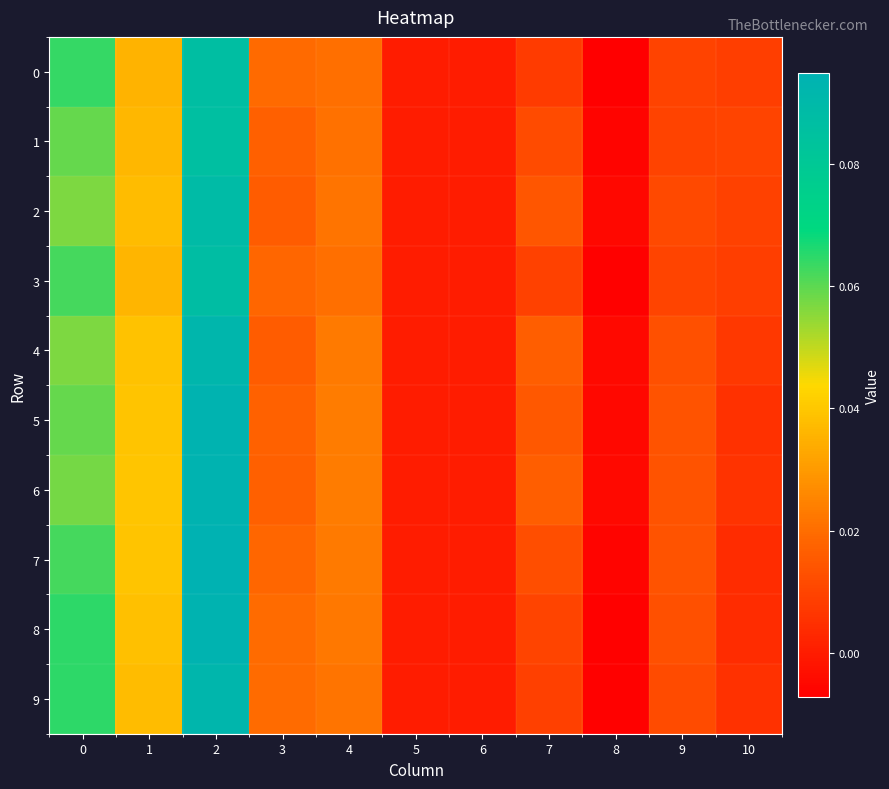

Which series has the largest total across all categories?

6